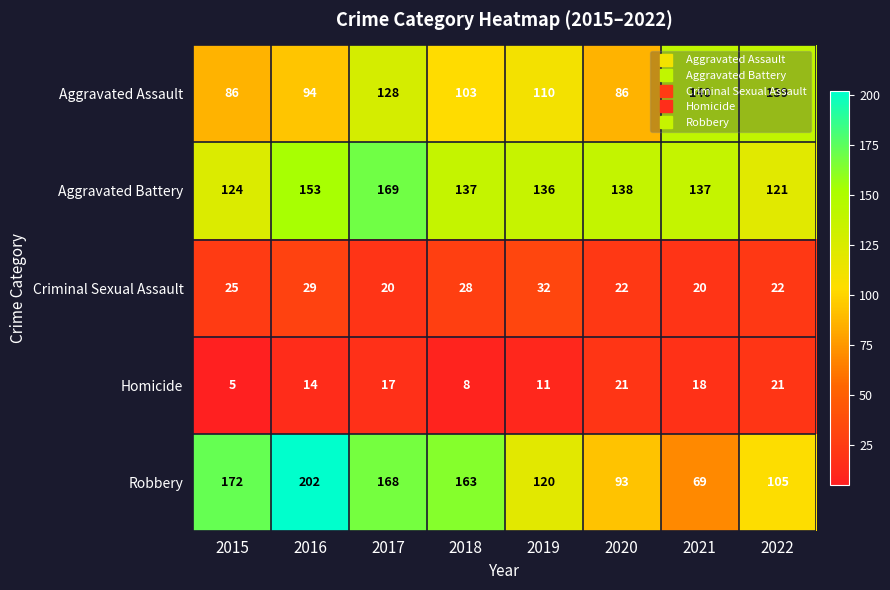

What is the spread (max minus min) of values at 2015?

167